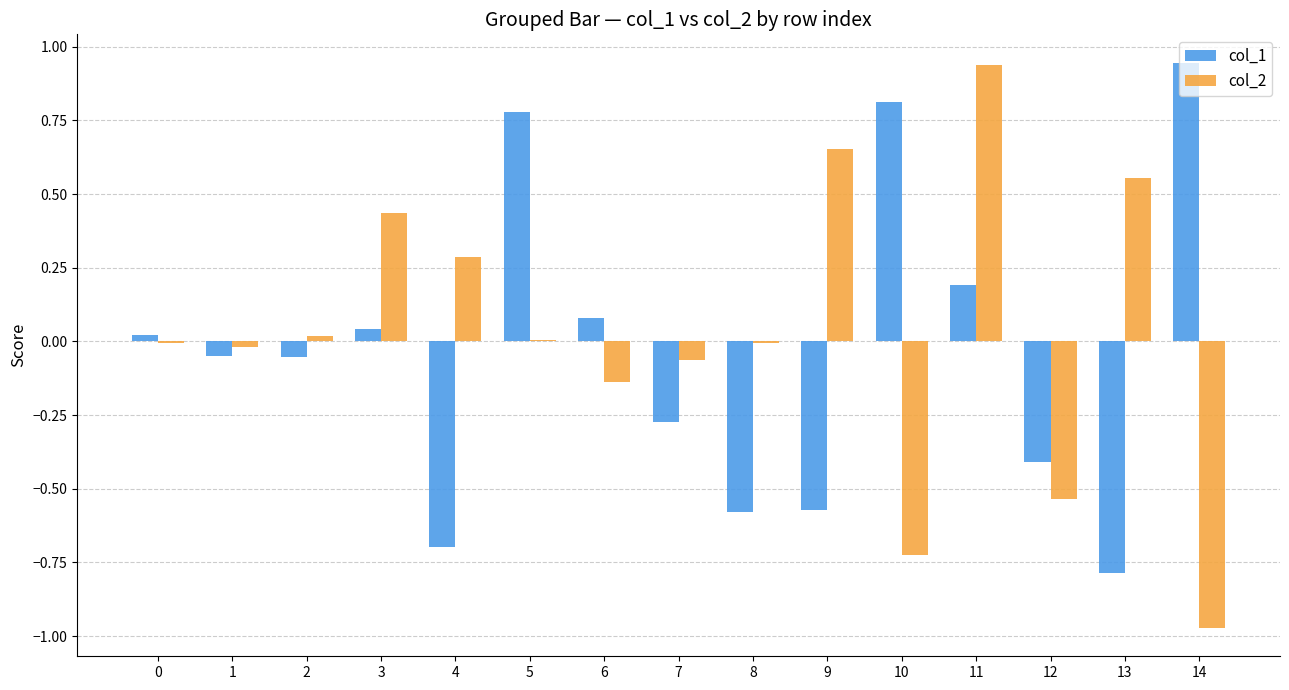

Which series changed the most between 3 and 7?

col_2